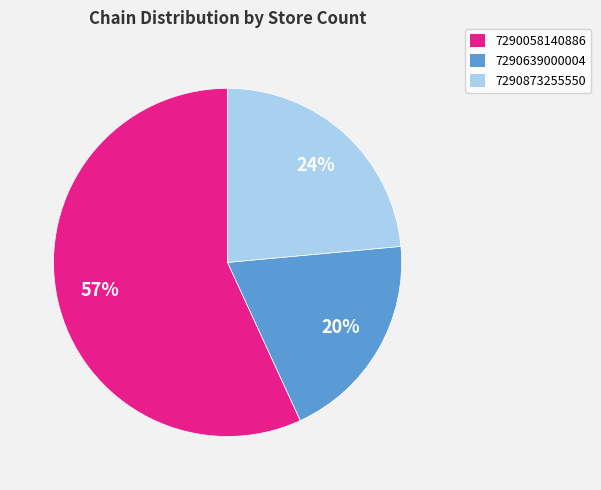

Is the sum of 7290639000004 and 7290873255550 greater than half?

No